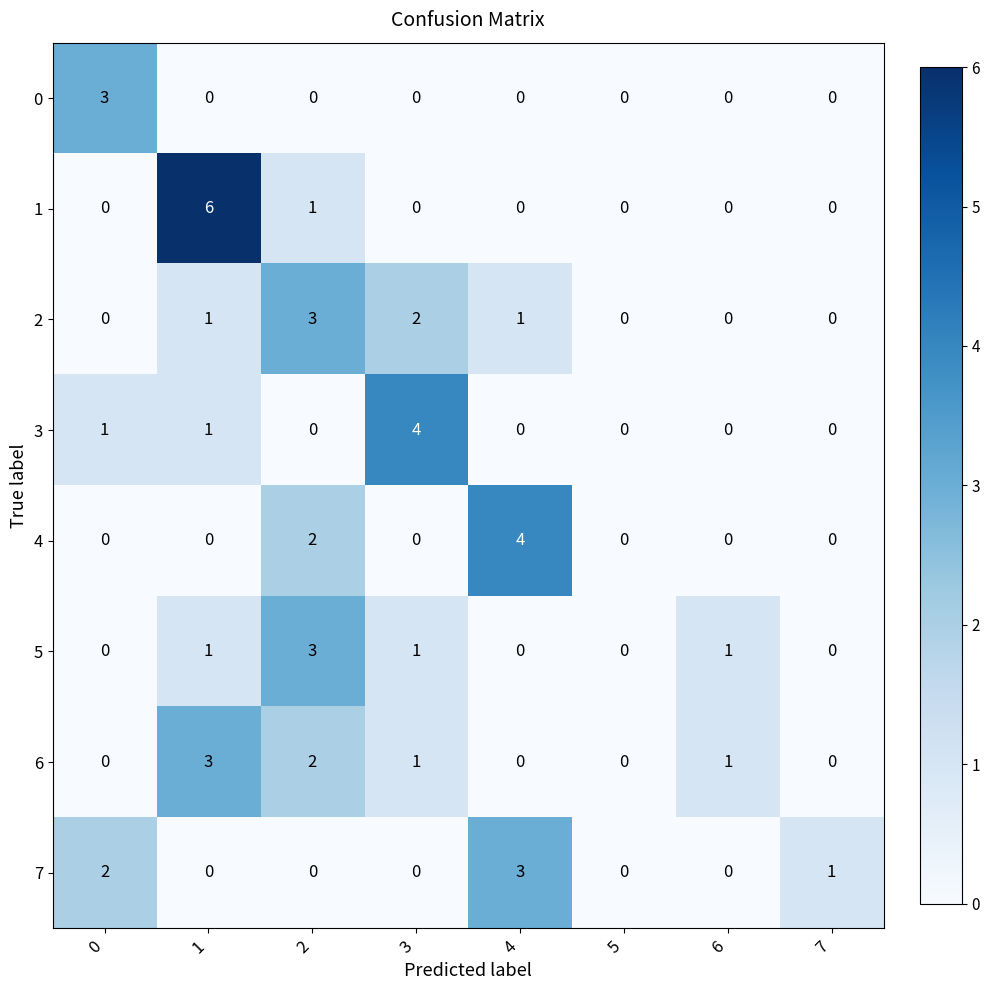

At which category is the sum across all series the highest?

1